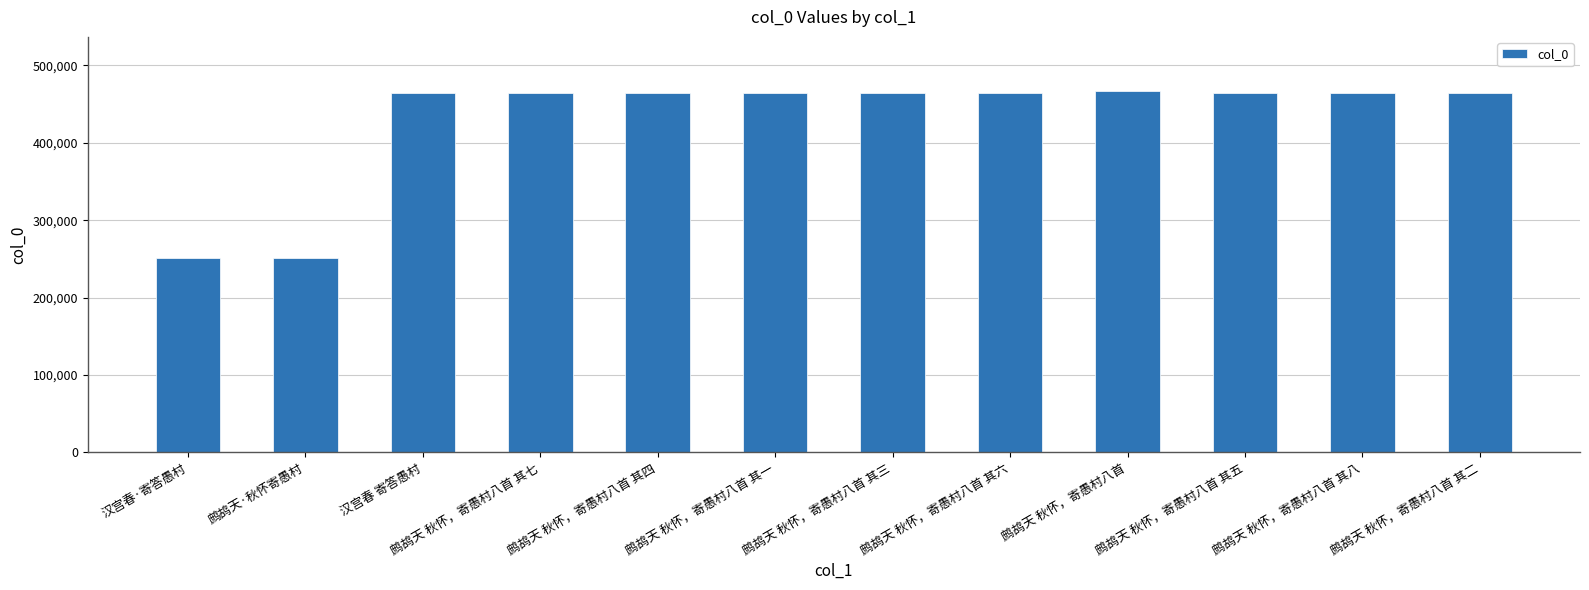

What is the sum of all values?

5148829